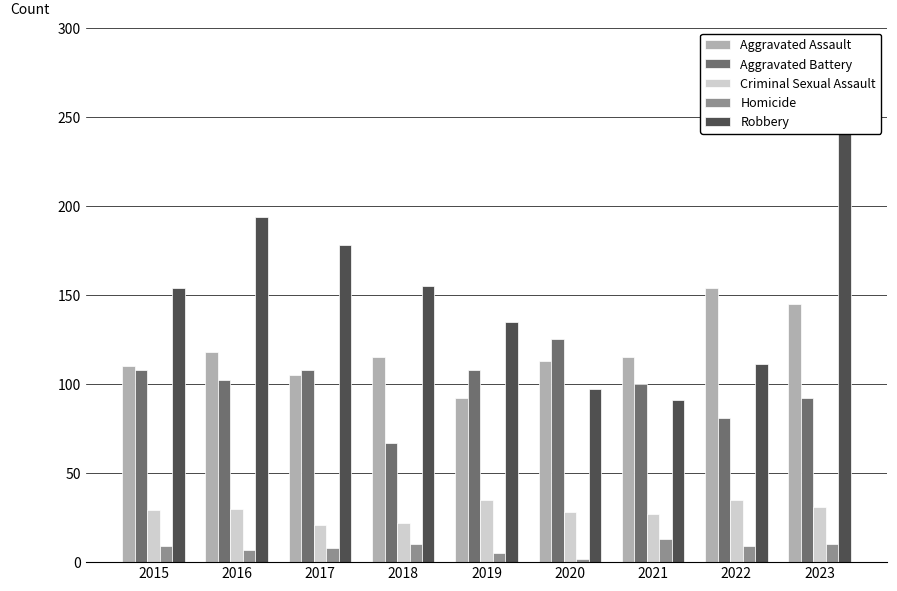

What are all the series names shown in the legend?

Aggravated Assault, Aggravated Battery, Criminal Sexual Assault, Homicide, Robbery